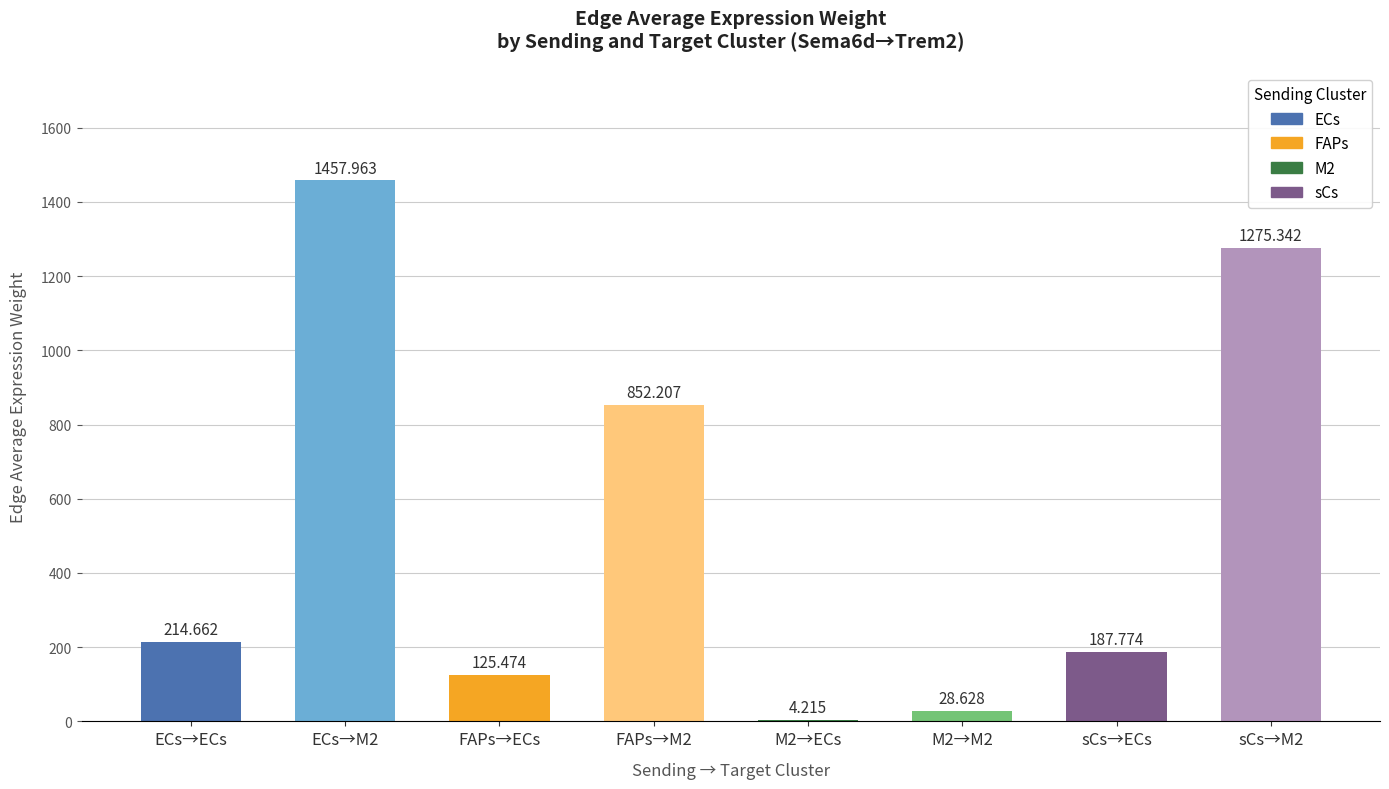

Count the number of categories in the chart.

8